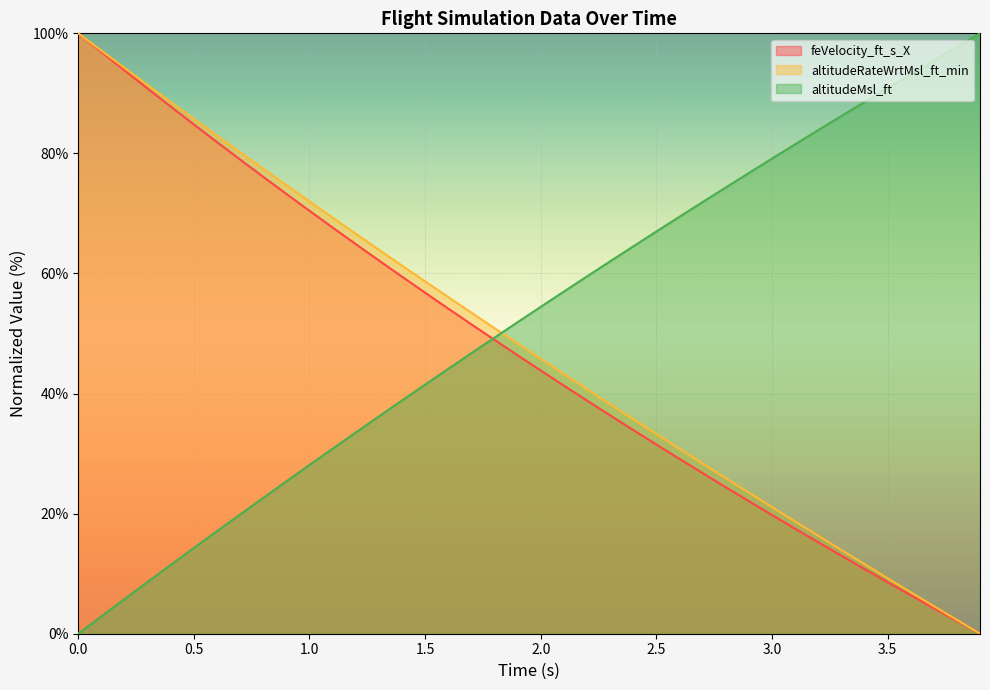

Between 1.0 and 1.5, which series saw the biggest shift?

feVelocity_ft_s_X